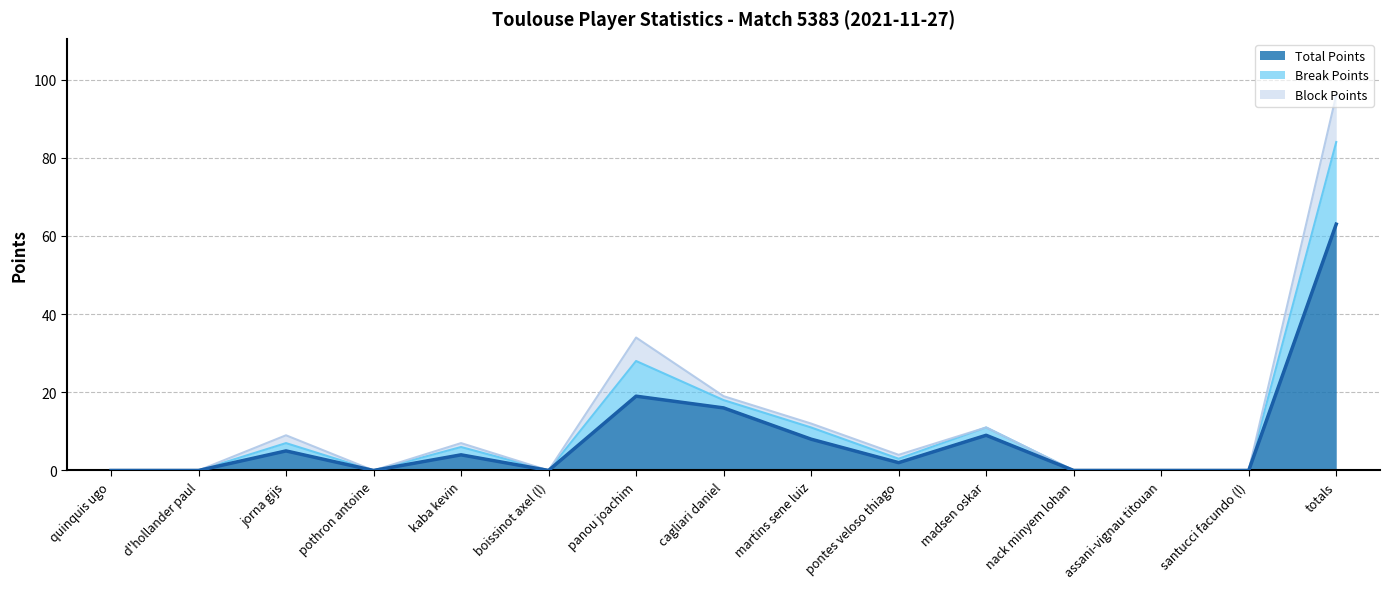

At which category does the data reach its first local valley?

pothron antoine